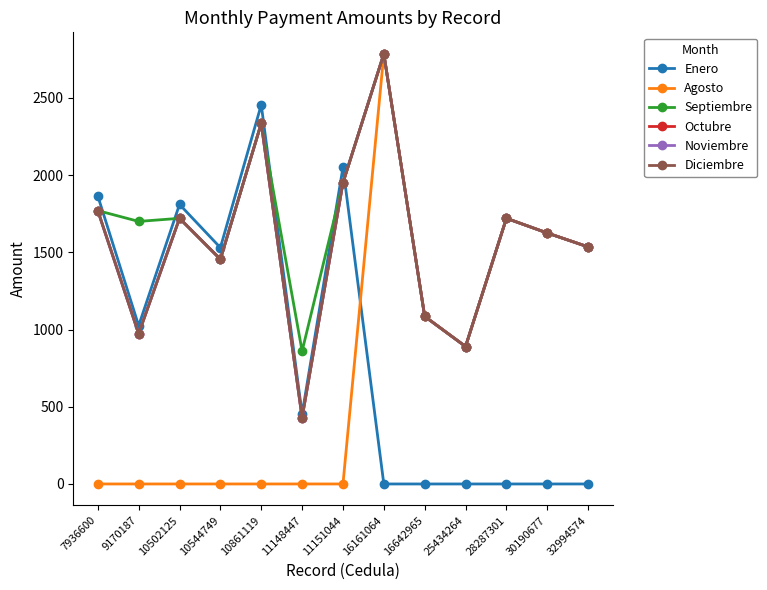

Which category has the highest value across all series?

16161064